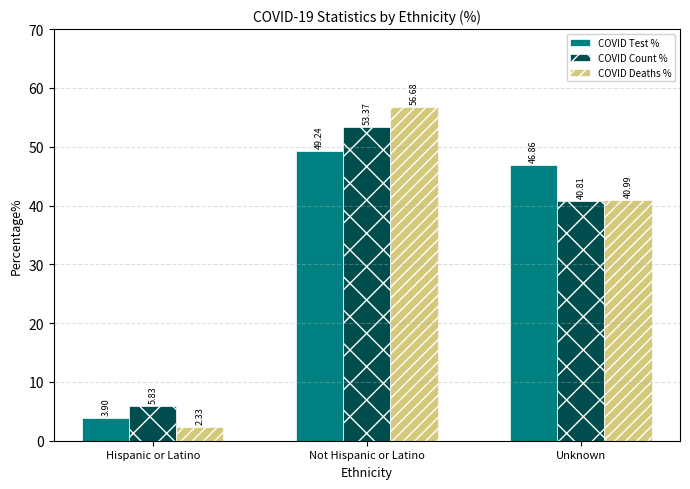

How many distinct data groups are displayed?

3